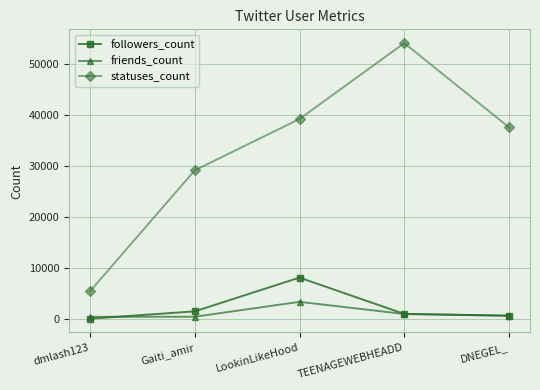

What is the label of the 2nd point from the right?

TEENAGEWEBHEADD